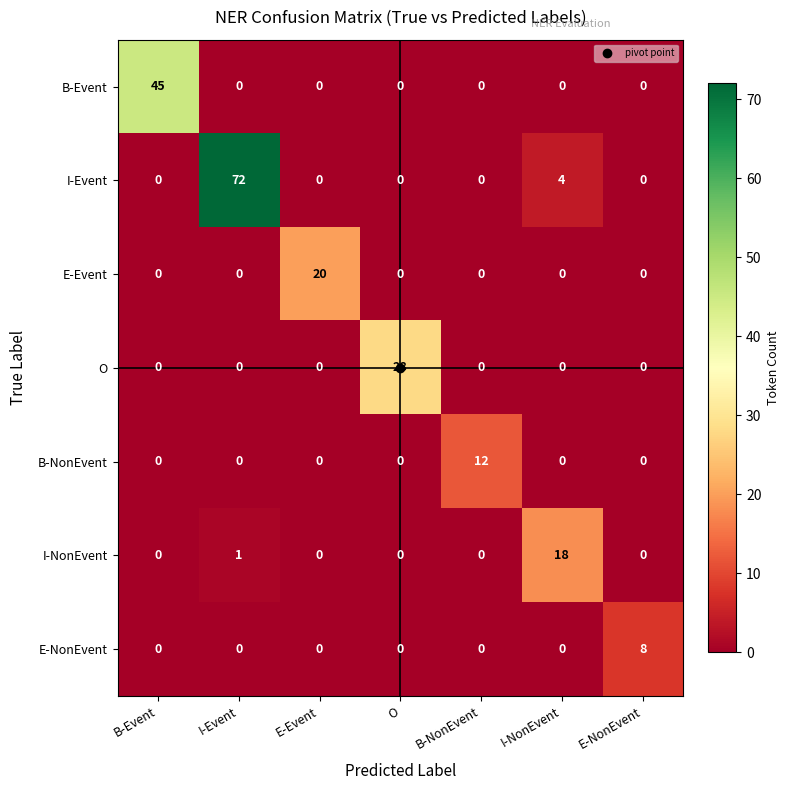

At how many categories does at least one series exceed 65?

1